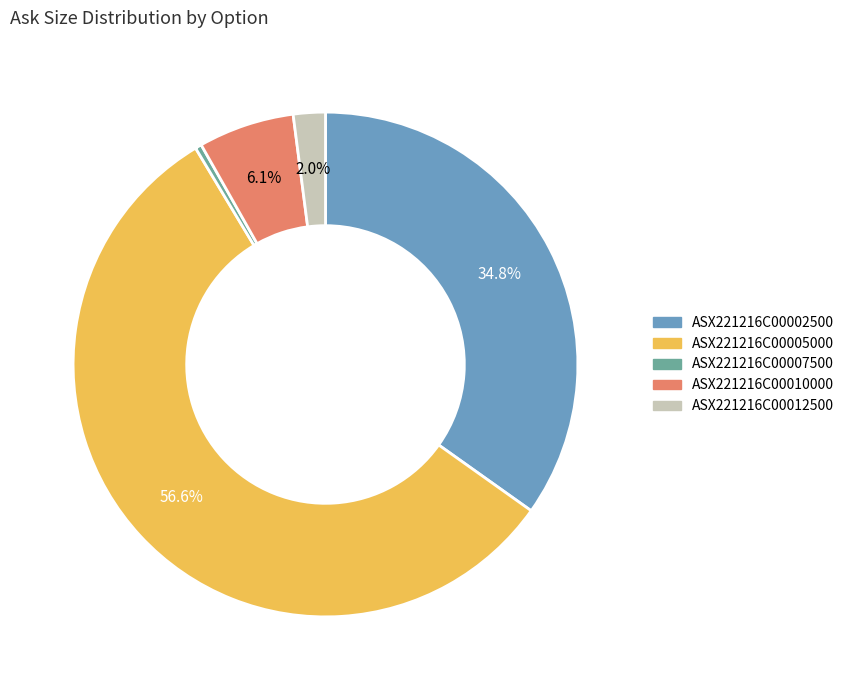

Rank the categories by value from highest to lowest.

ASX221216C00005000, ASX221216C00002500, ASX221216C00010000, ASX221216C00012500, ASX221216C00007500